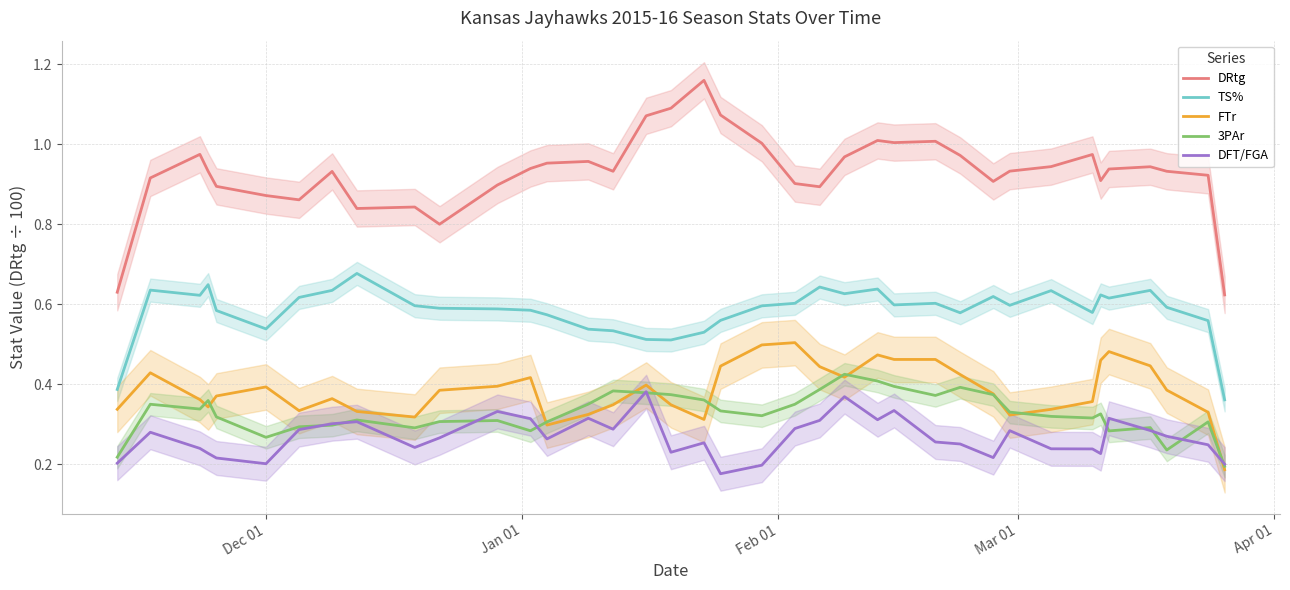

True or false: DRtg and FTr intersect in this chart.

False